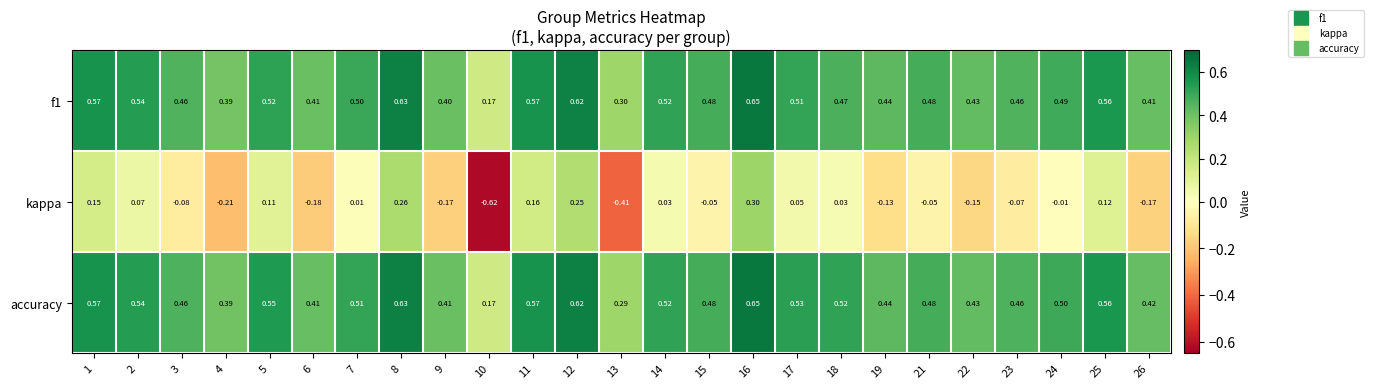

Which series changed the most between 17 and 26?

kappa